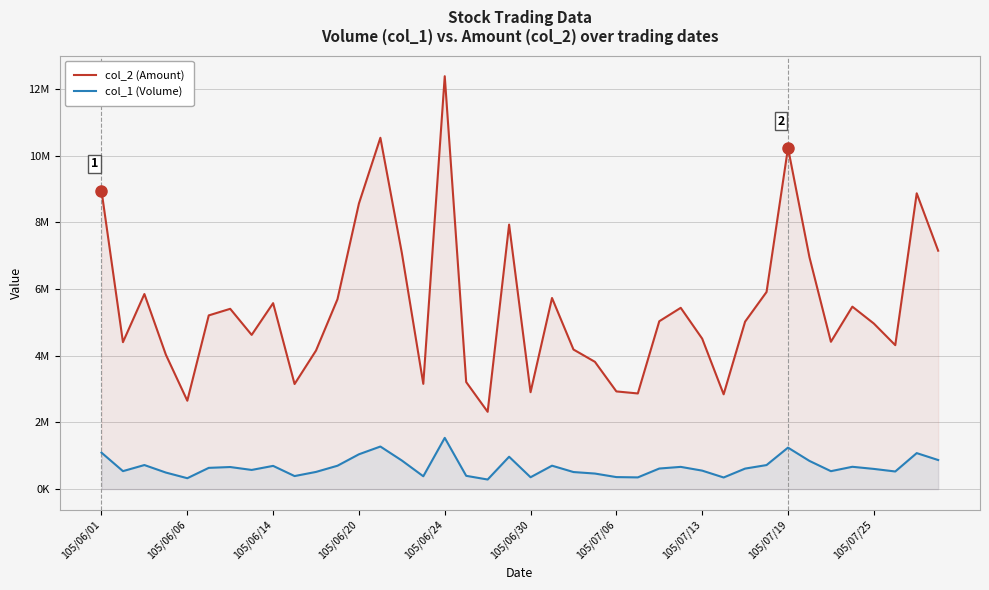

What is the difference between the col_1 (Volume) values at 28 and 13?

722928